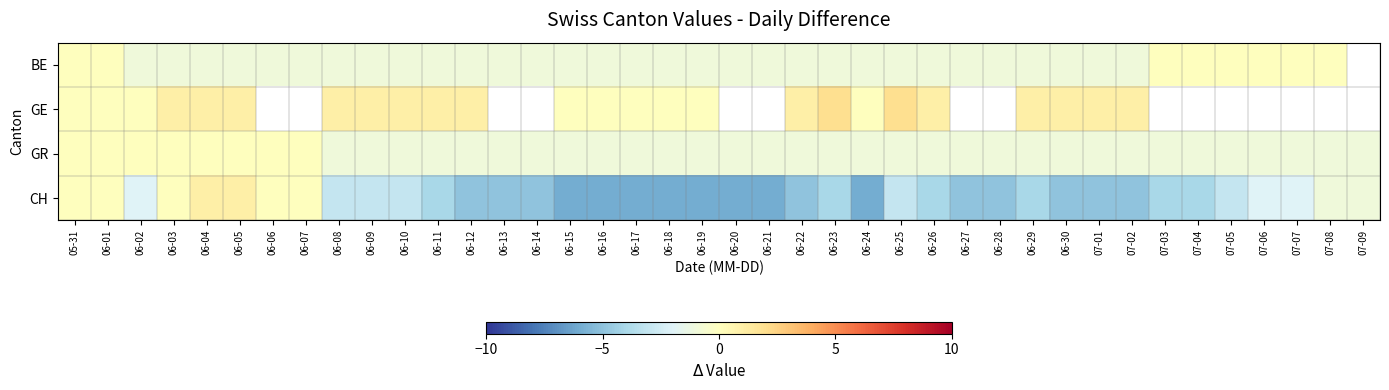

At which category is the sum across all series the highest?

06-04